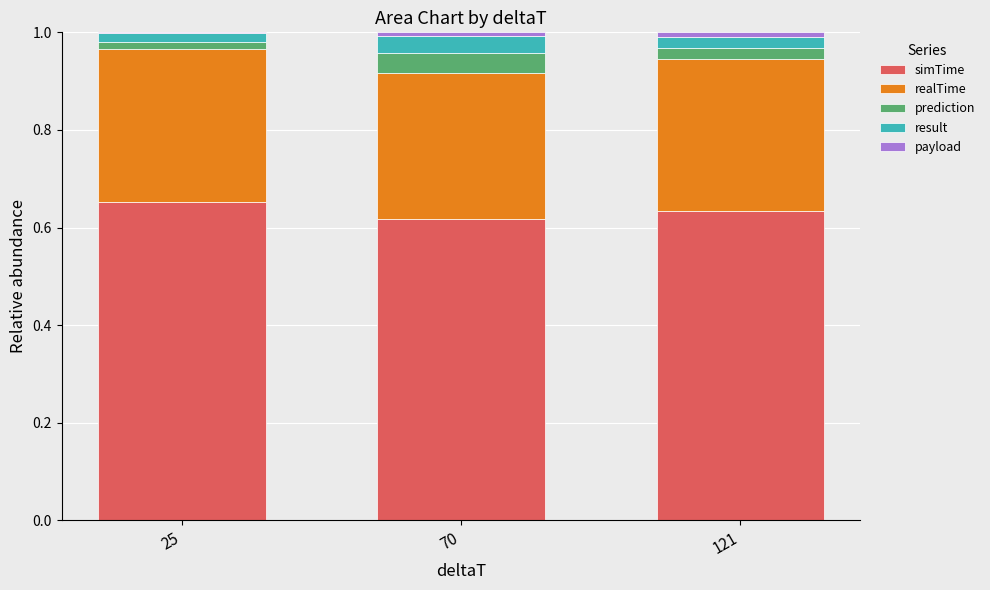

The simTime series shows 0.8 at 70. True or false?

False